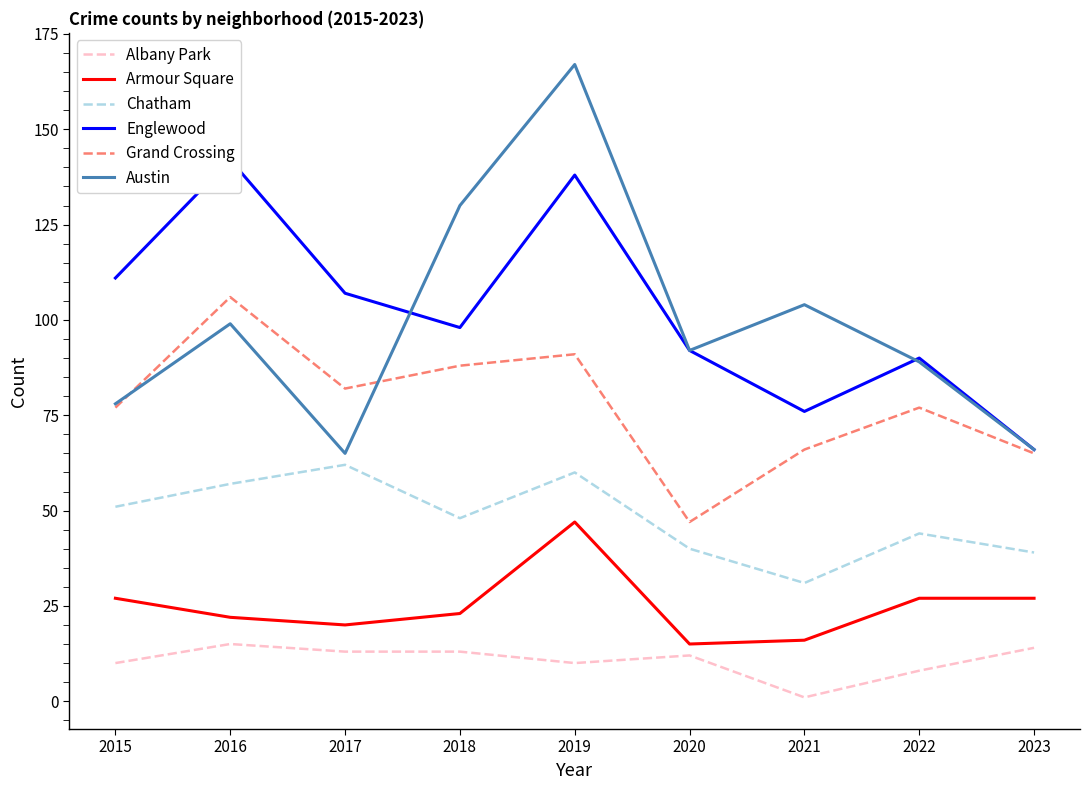

At which label does Chatham reach its minimum?

2021